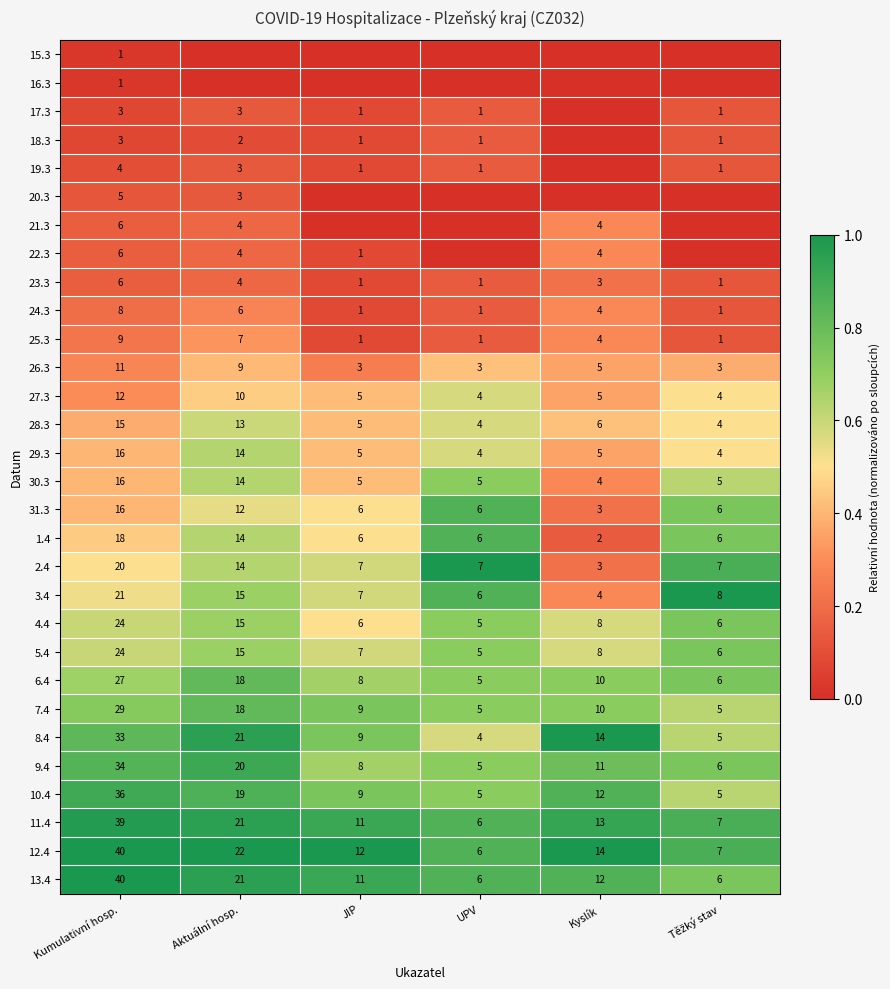

What is the total value across all series at Kumulativní hosp.?

523